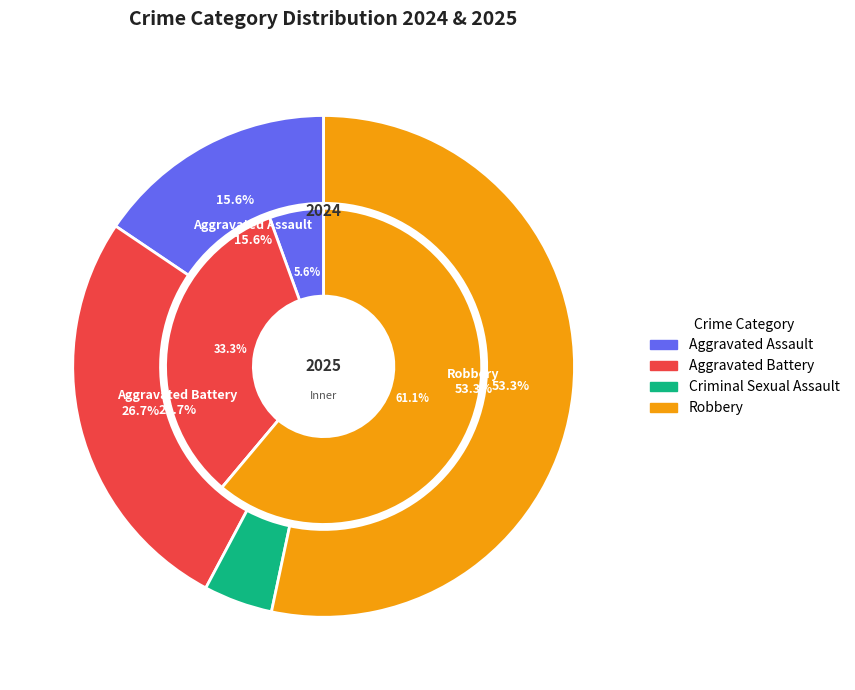

To the nearest percent, what is the difference between the 3 and 2 slice percentages?

49%